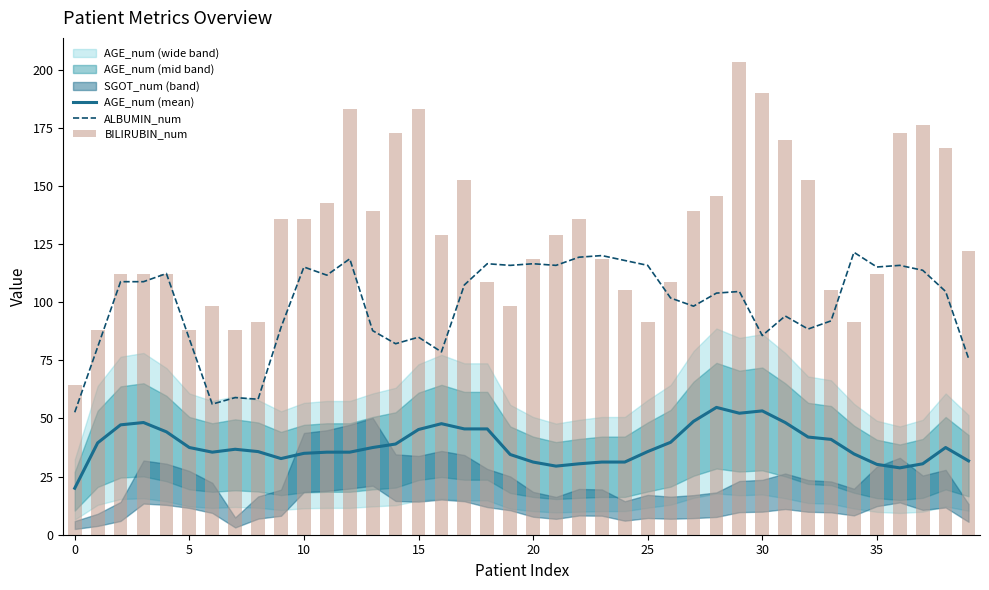

Where is ALBUMIN_num nearest to the value 87?

13